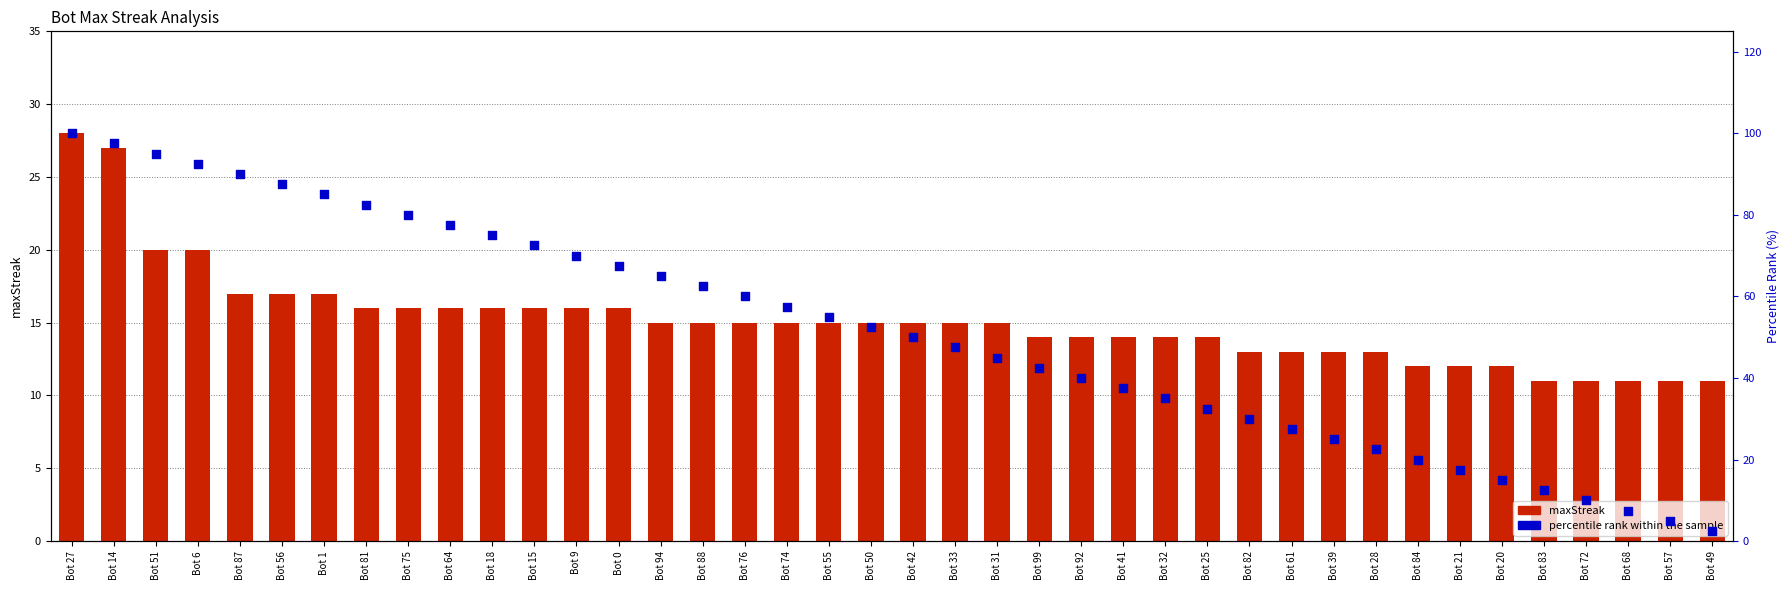

Is the value of percentile rank within the sample at Bot 76 greater than the value of maxStreak at Bot 61?

Yes